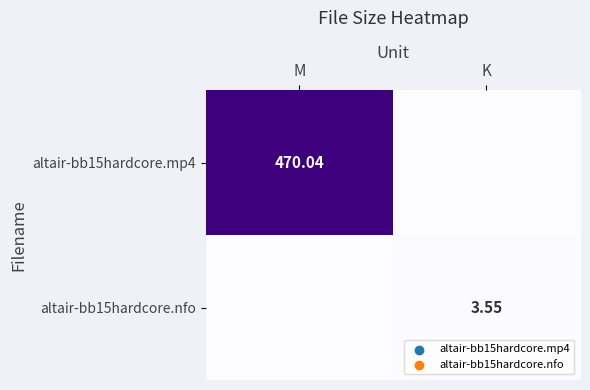

Is the value of altair-bb15hardcore.nfo at K greater than the value of altair-bb15hardcore.mp4 at M?

No